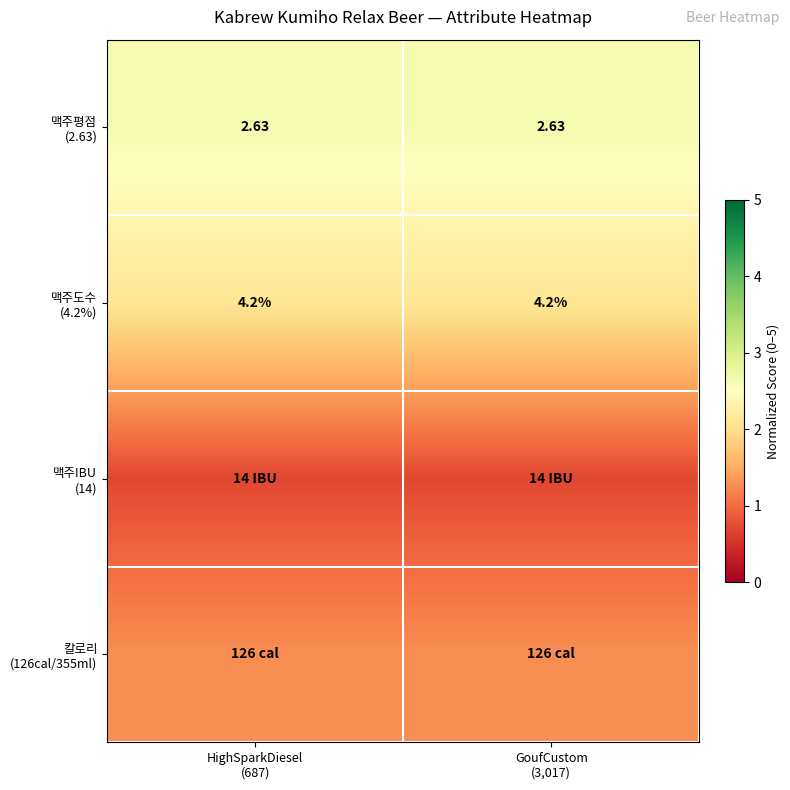

What is the average value of the 칼로리 (126cal/355ml) series?

1.3